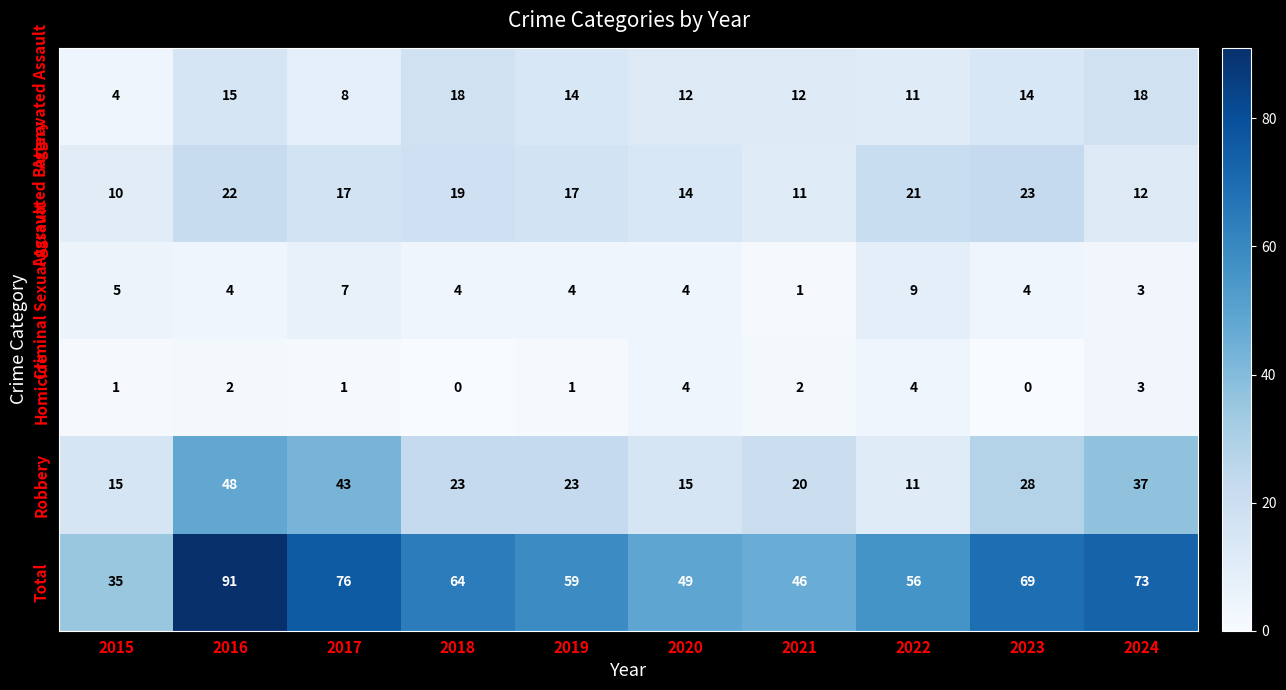

The value of Aggravated Battery at 2024 is 12. True or false?

True